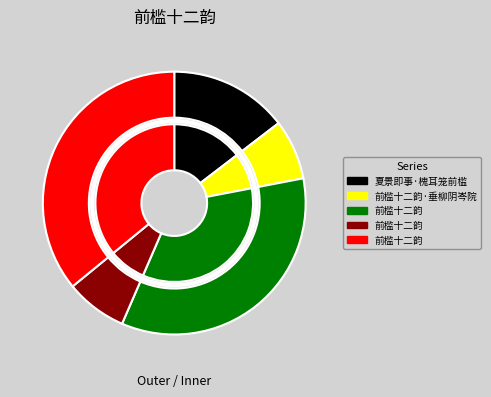

How many slices are in this pie chart?

5